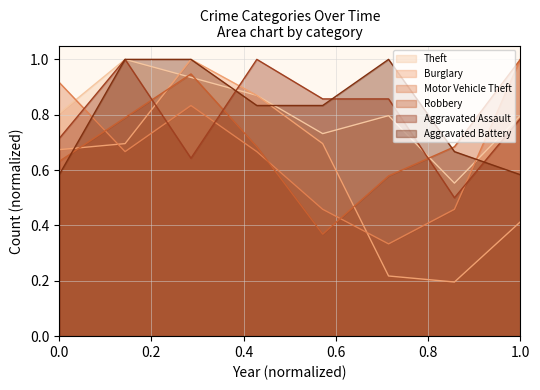

Which series has the largest range (max minus min)?

Burglary